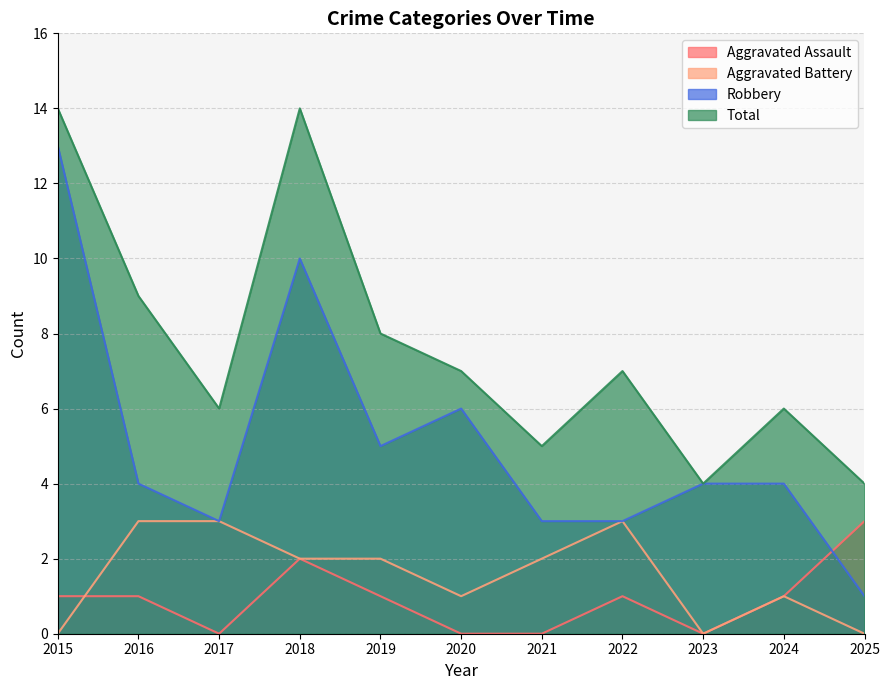

Where does the Robbery series first go above 4?

2015